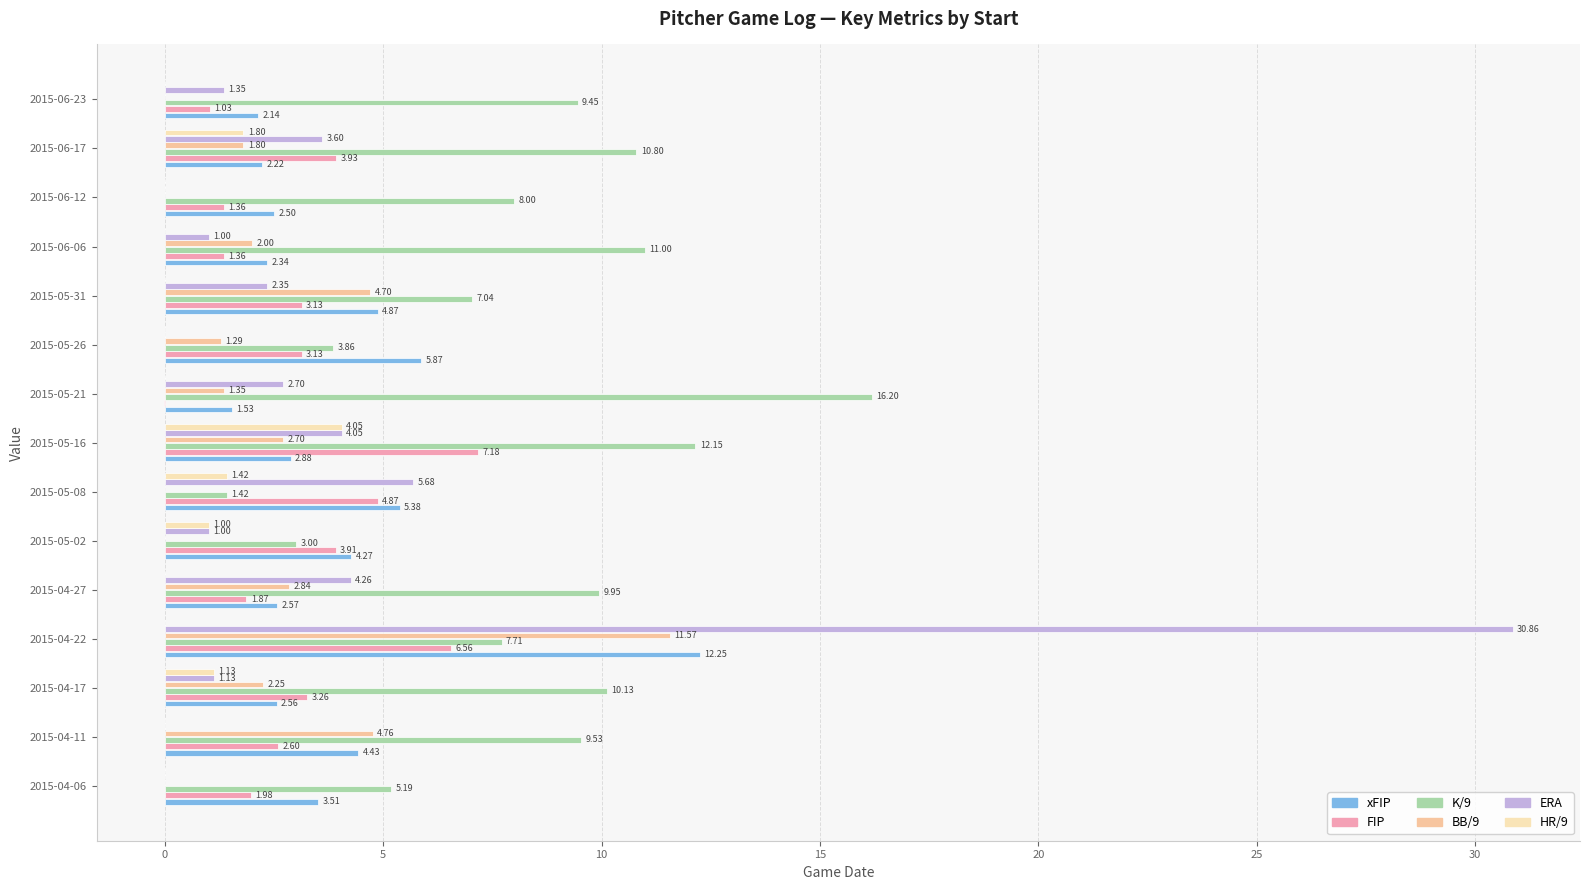

Which series has the largest total across all categories?

K/9